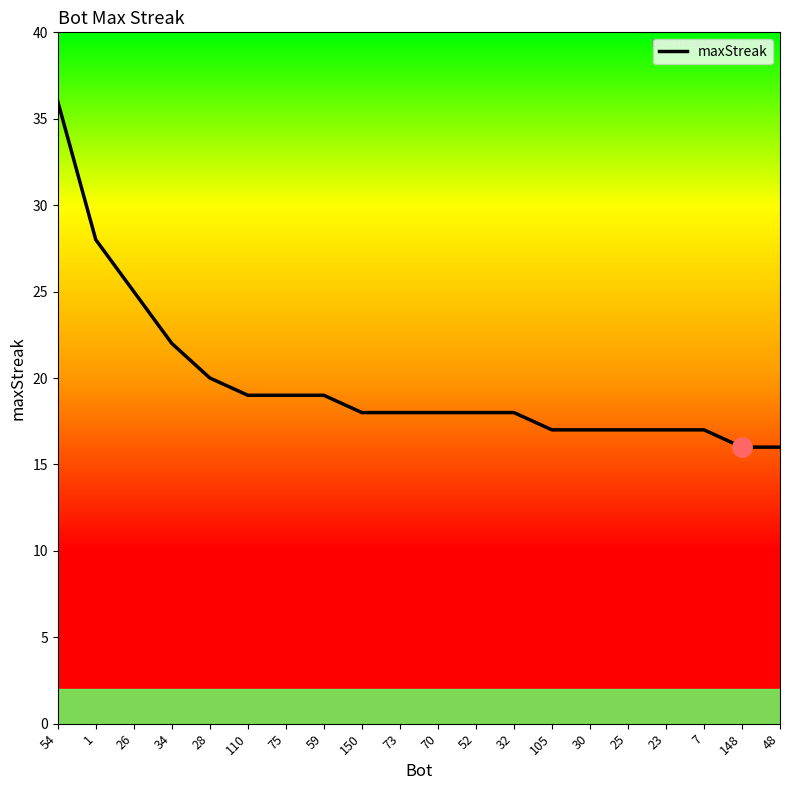

What position from the right is 26?

18